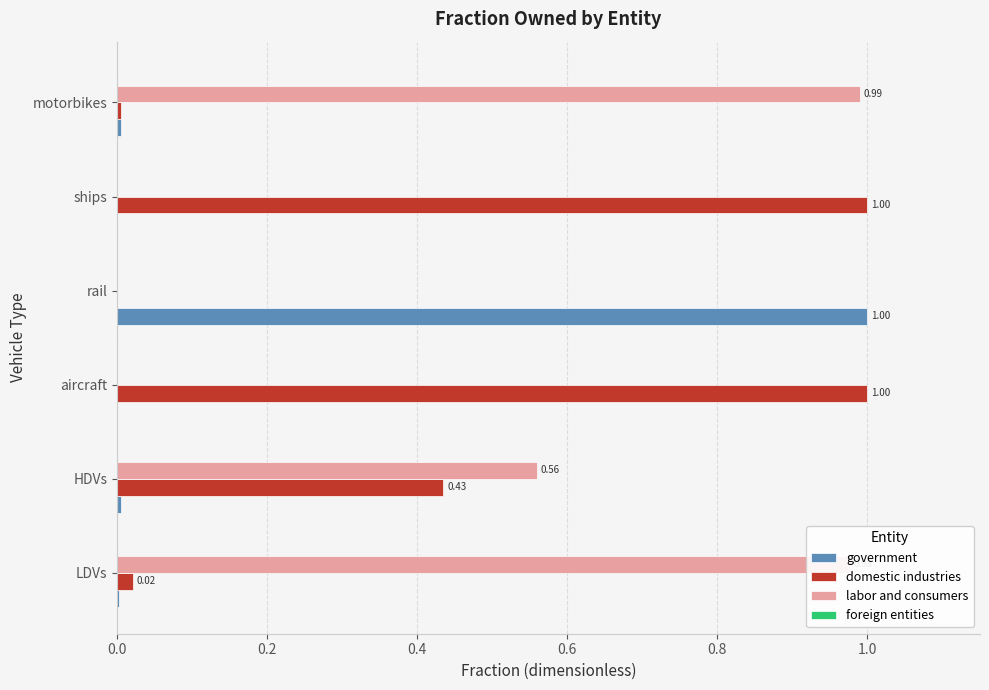

What is the sum of all domestic industries values?

2.5